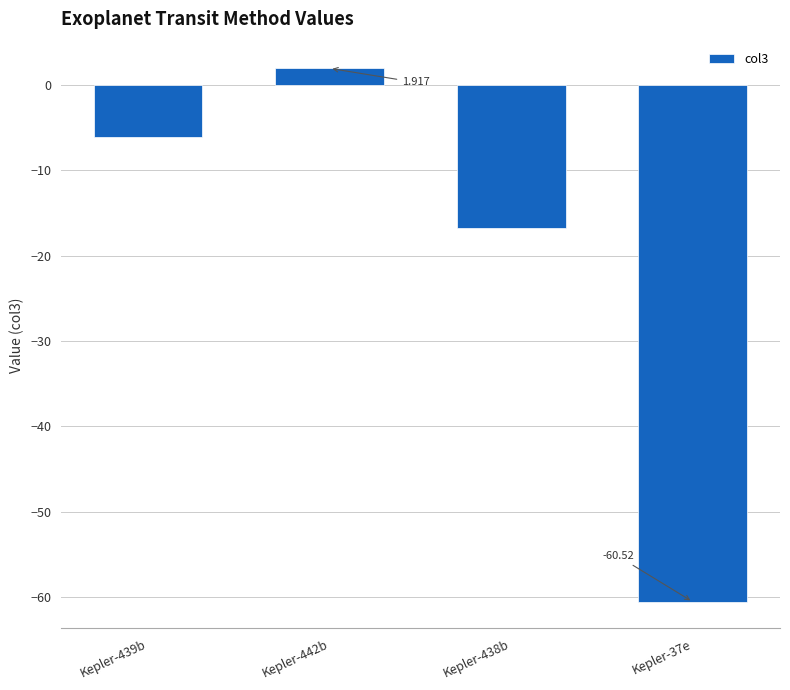

What is the change in value from Kepler-442b to Kepler-37e?

-62.4